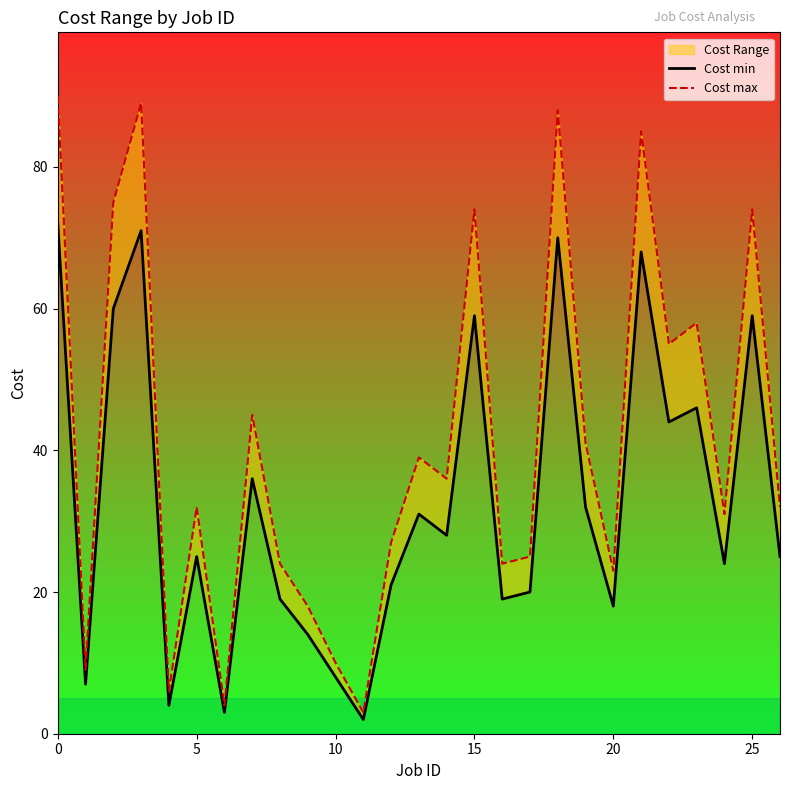

Reading right to left, what are all the values shown in this chart?

Cost min: 25	59	24	46	44	68	18	32	70	20	19	59	28	31	21	2	8	14	19	36	3	25	4	71	60	7	72
Cost max: 32	74	31	58	55	85	23	41	88	25	24	74	36	39	27	3	10	18	24	45	4	32	6	89	75	9	90